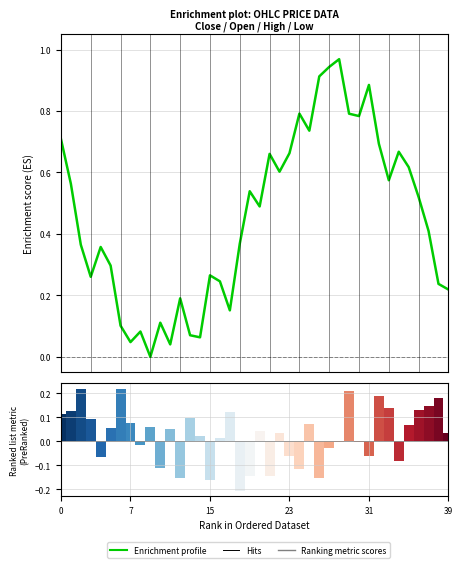

Reading right to left, transcribe all the data shown in this chart.

Enrichment profile: 0.2	0.2	0.4	0.5	0.6	0.7	0.6	0.7	0.9	0.8	0.8	1.0	0.9	0.9	0.7	0.8	0.7	0.6	0.7	0.5	0.5	0.4	0.2	0.2	0.3	0.1	0.1	0.2	0.0	0.1	0.0	0.1	0.0	0.1	0.3	0.4	0.3	0.4	0.6	0.7
Ranking metric scores: 0.0	0.2	0.1	0.1	0.1	-0.1	0.1	0.2	-0.1	-0.0	0.2	-0.0	-0.0	-0.2	0.1	-0.1	-0.1	0.0	-0.1	0.0	-0.1	-0.2	0.1	0.0	-0.2	0.0	0.1	-0.2	0.1	-0.1	0.1	-0.0	0.1	0.2	0.1	-0.1	0.1	0.2	0.1	0.1